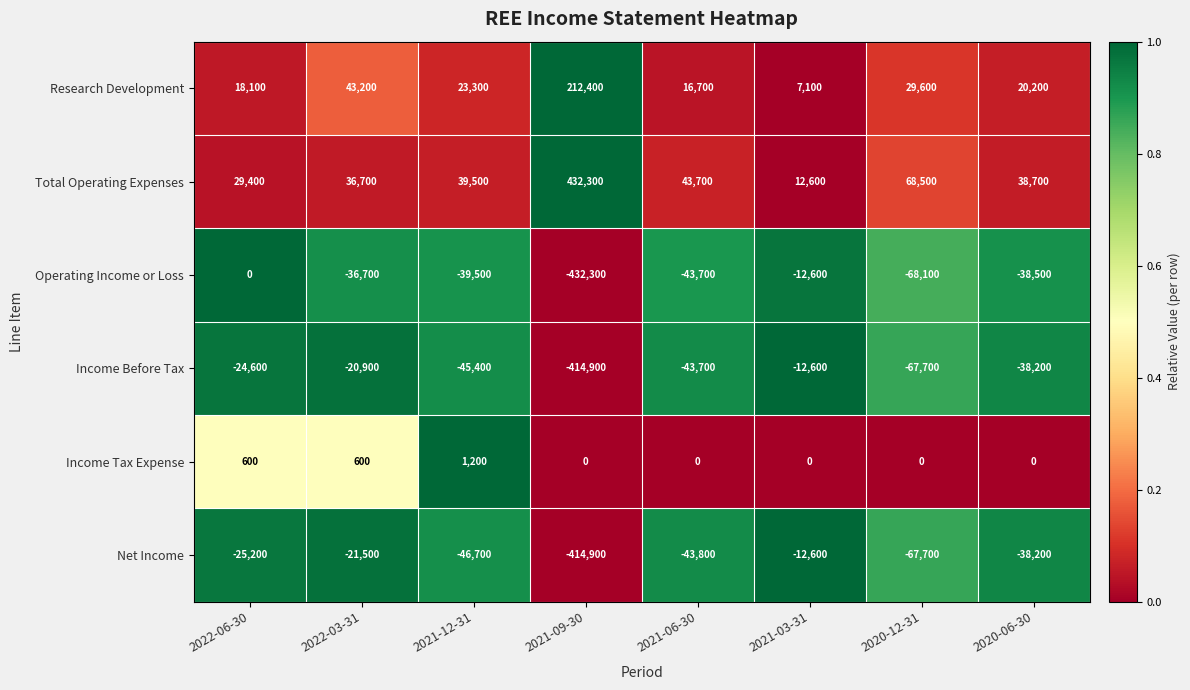

Which series has the largest range (max minus min)?

Operating Income or Loss